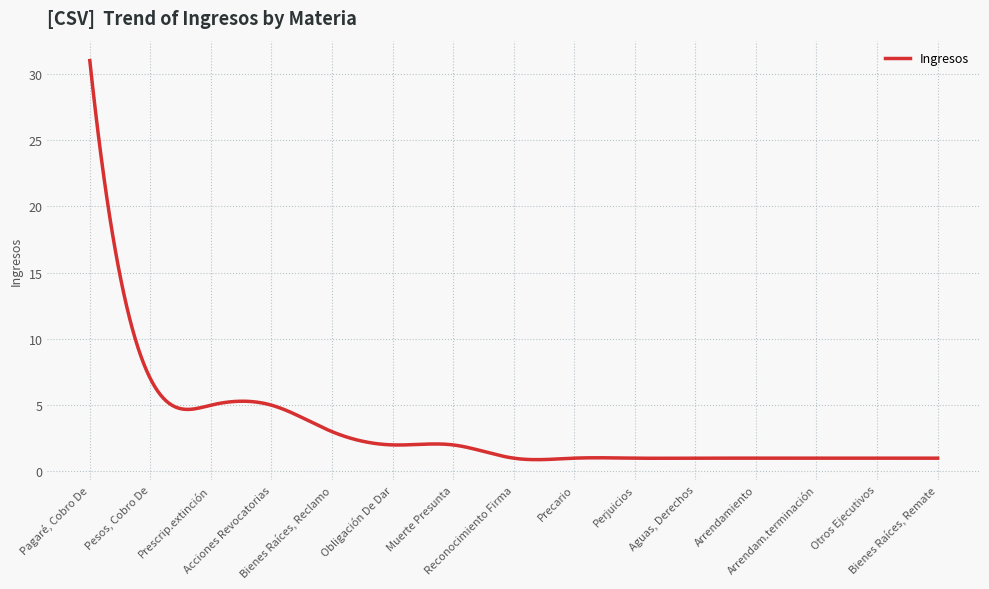

What is the minimum value shown in the chart?

0.9